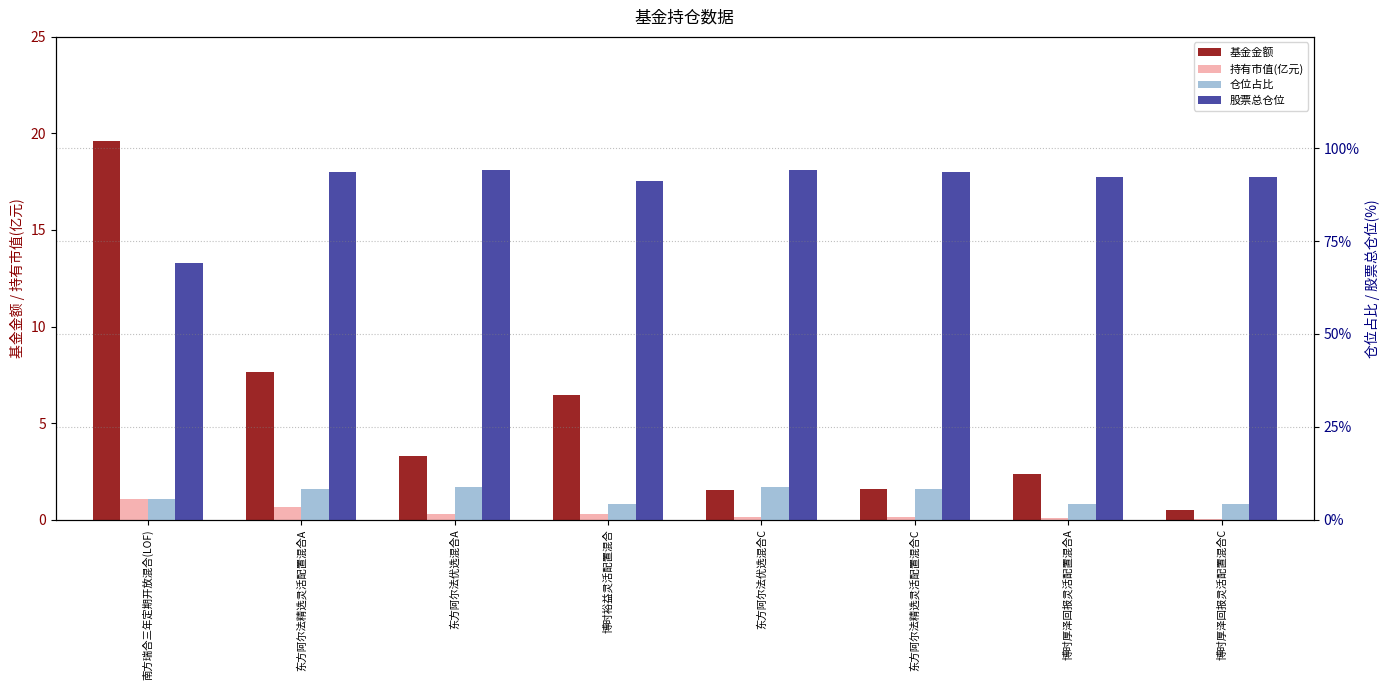

What value does the 基金金额 series have at 东方阿尔法优选混合A?

3.3